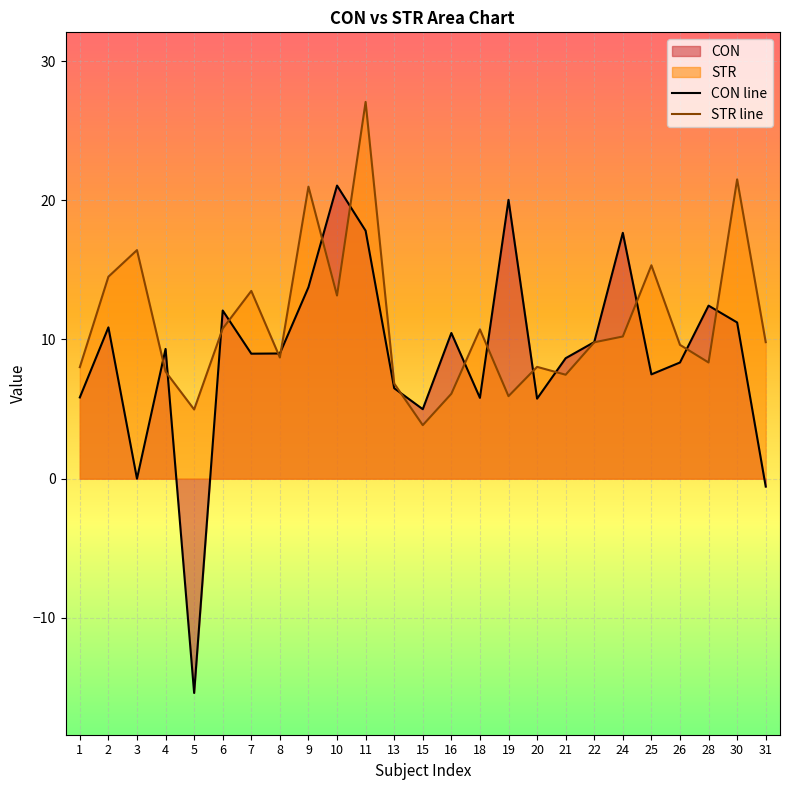

What is the average value of the STR line series?

11.2